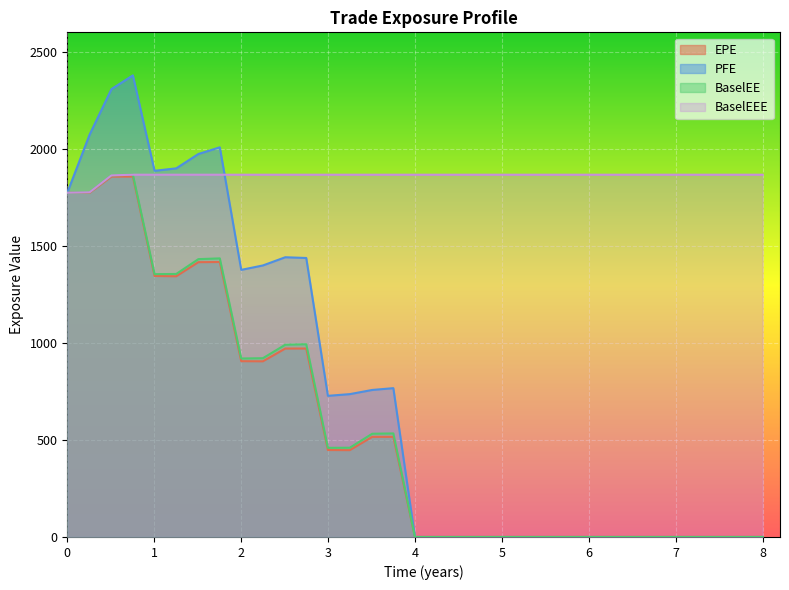

What is the difference between the highest and lowest values at 8?

1866.4